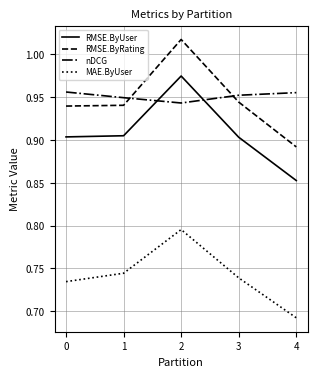

True or false: MAE.ByUser has more than 1 interior local peaks.

False